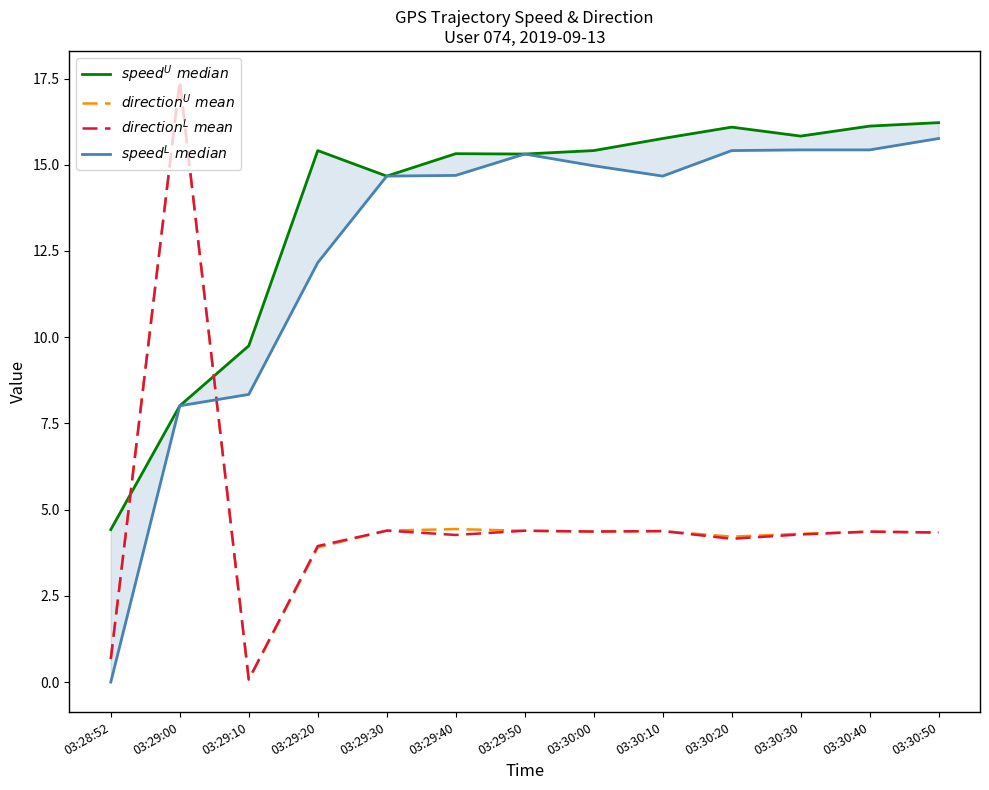

What is the lowest value of the $direction^U\ mean$ series?

0.1